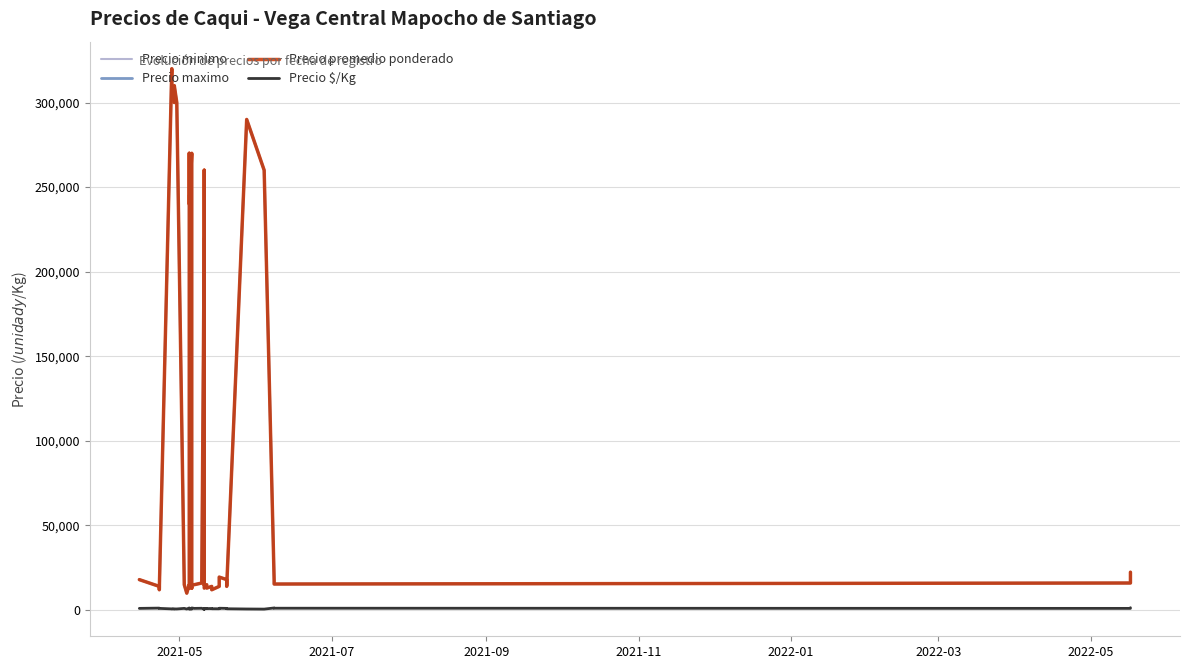

The Precio promedio ponderado series shows 79765 at 2022-03. True or false?

False